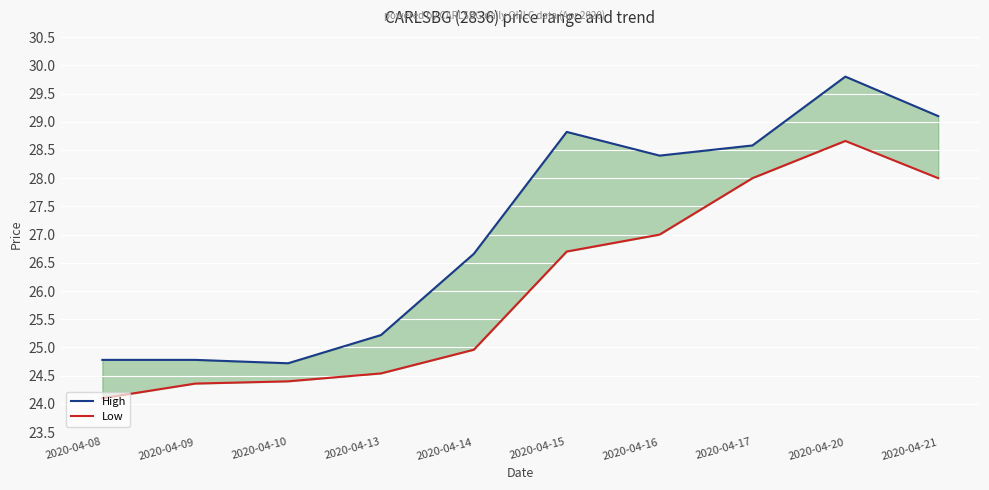

True or false: Low and High intersect in this chart.

False